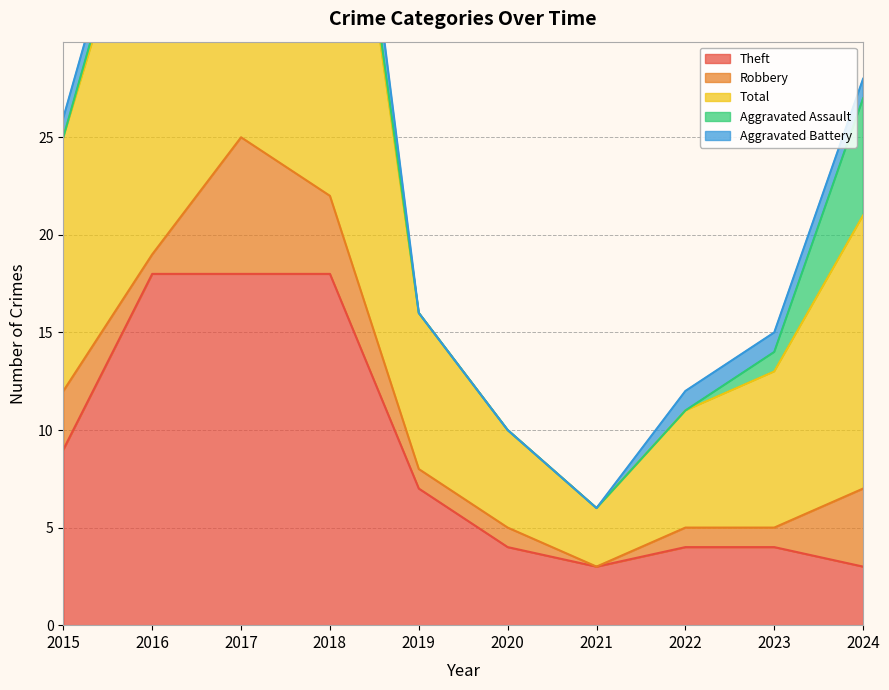

Which series has the largest total across all categories?

Total